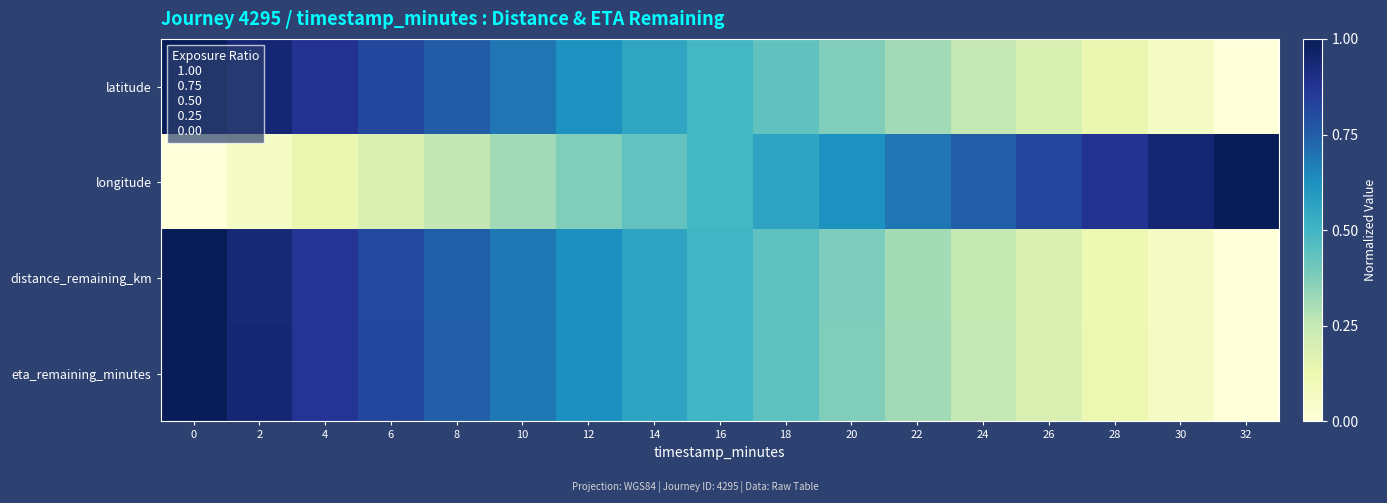

How many series are shown in this chart?

4